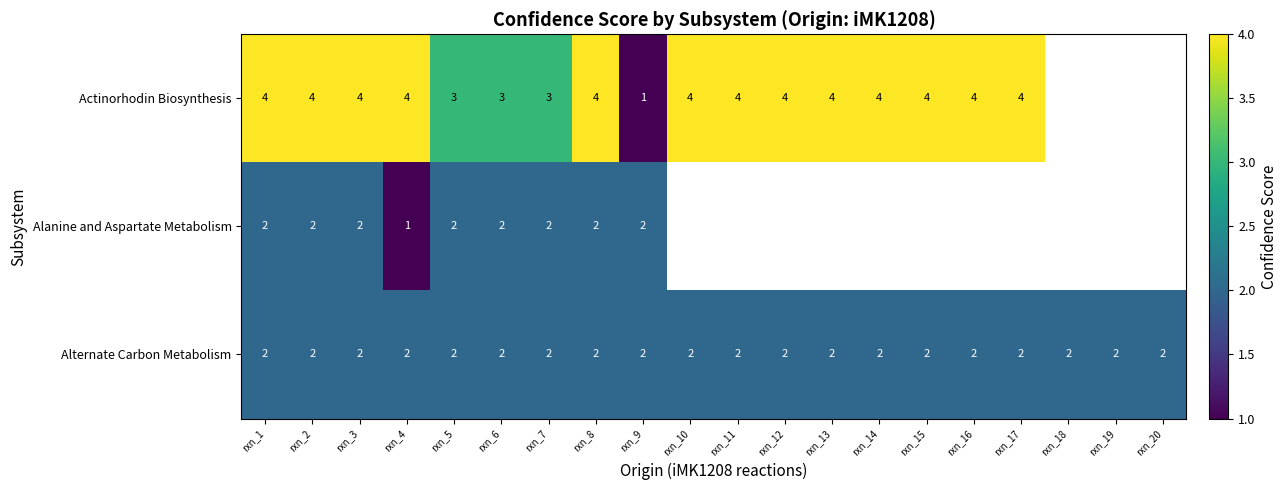

The value of Alternate Carbon Metabolism at rxn_20 is 3. True or false?

False